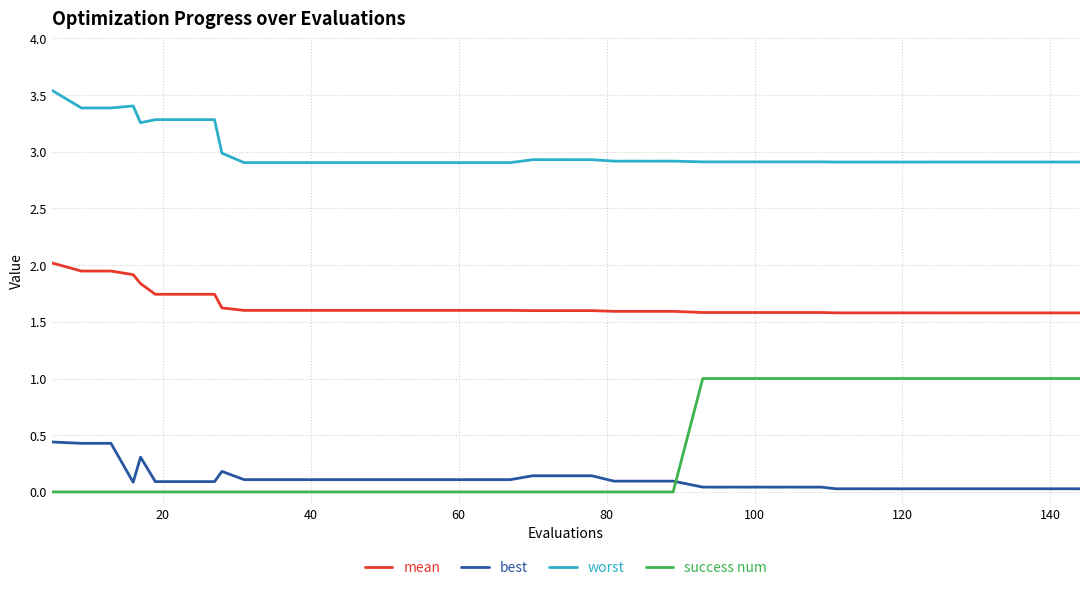

What is the maximum value for success num?

1.0